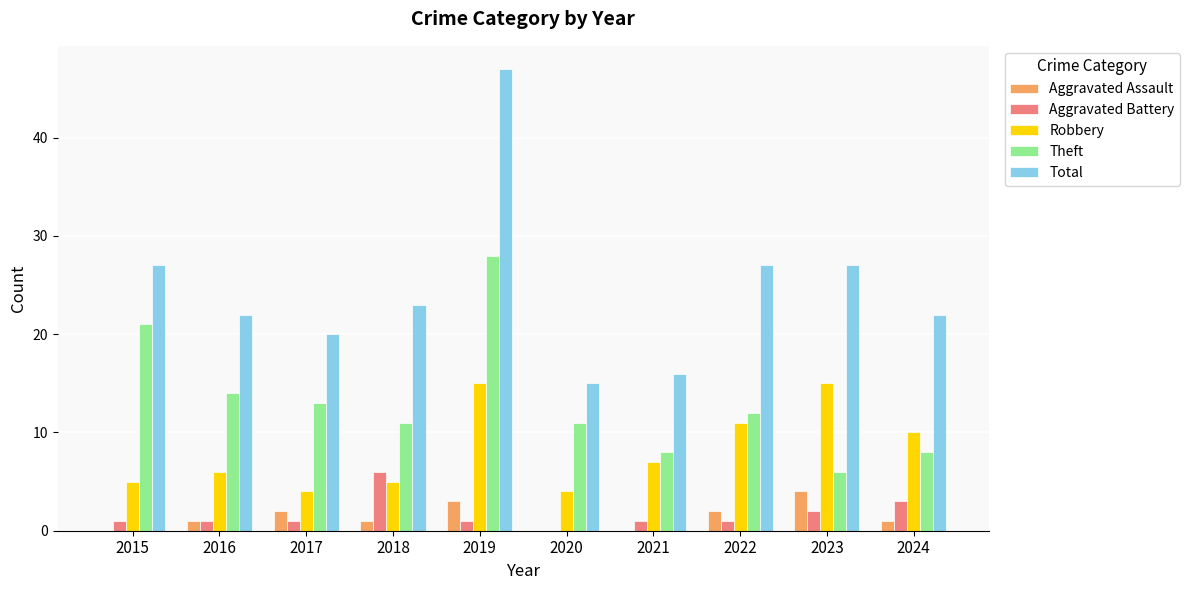

What is the maximum value for Theft?

28